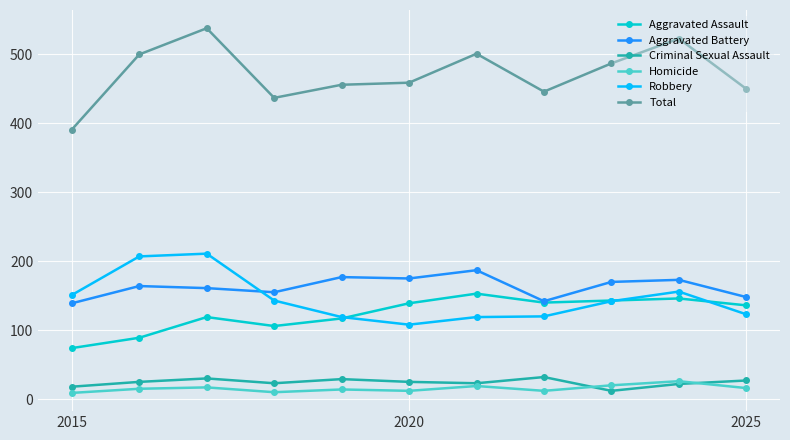

What is the difference between the second highest and second lowest values in the Total series?

86